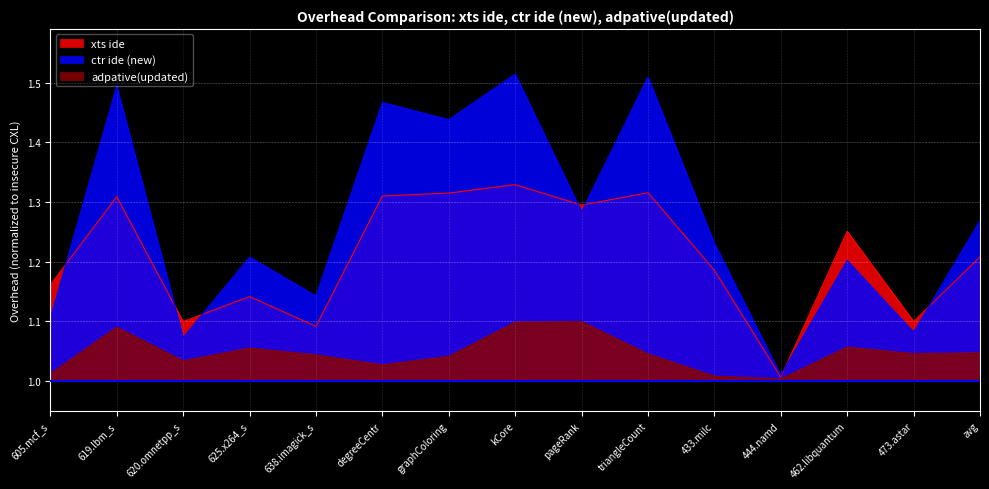

At which category is the sum across all series the highest?

kCore